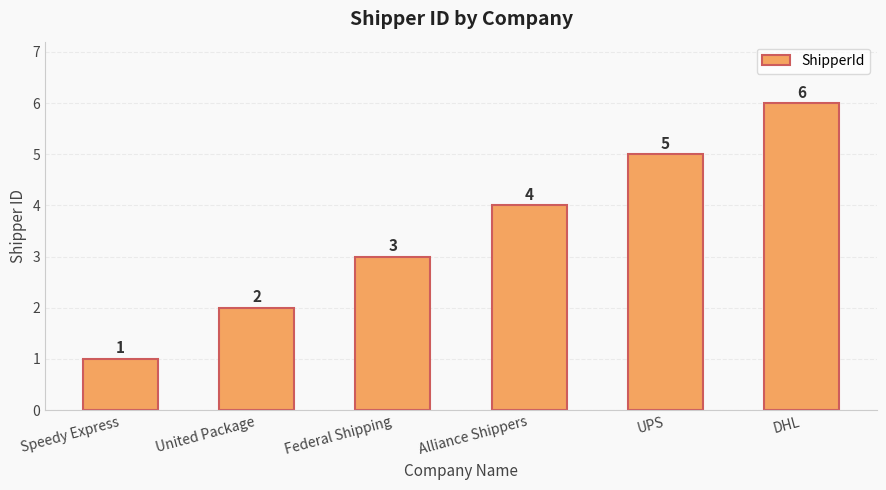

What value does the data have at Alliance Shippers?

4